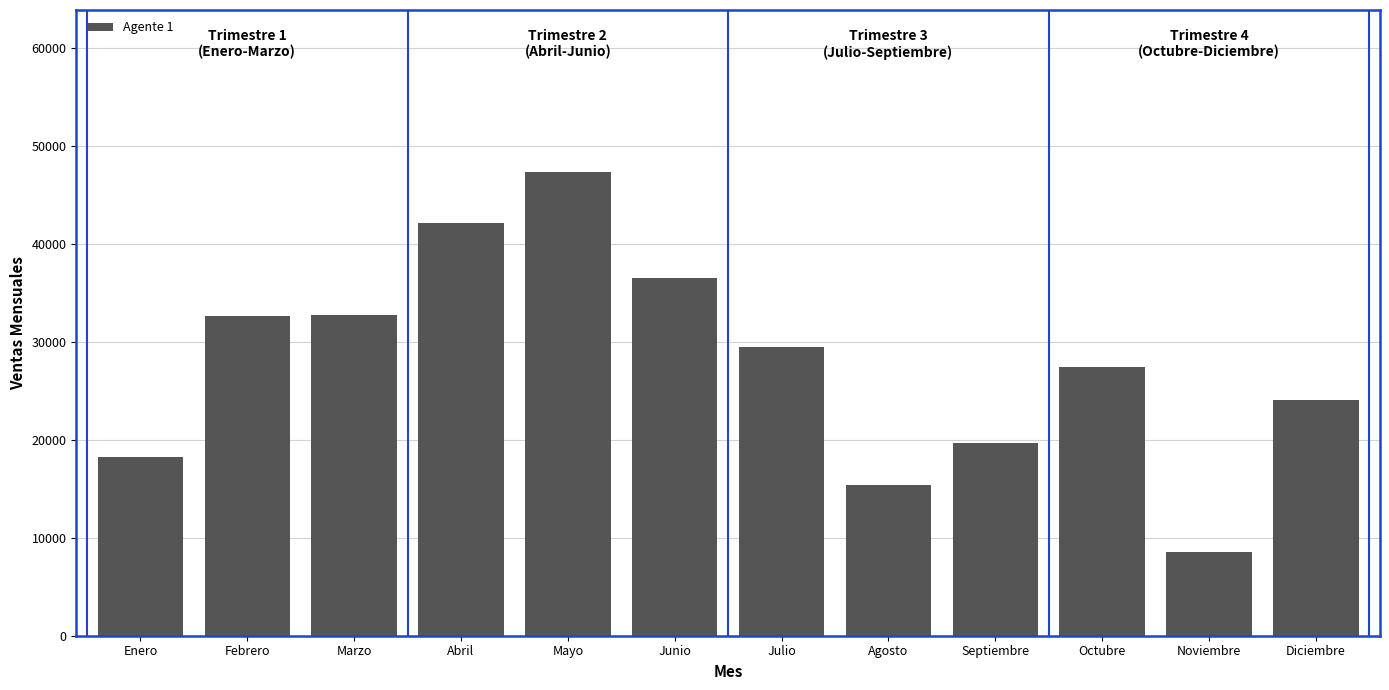

The value at Febrero is 32600. True or false?

True